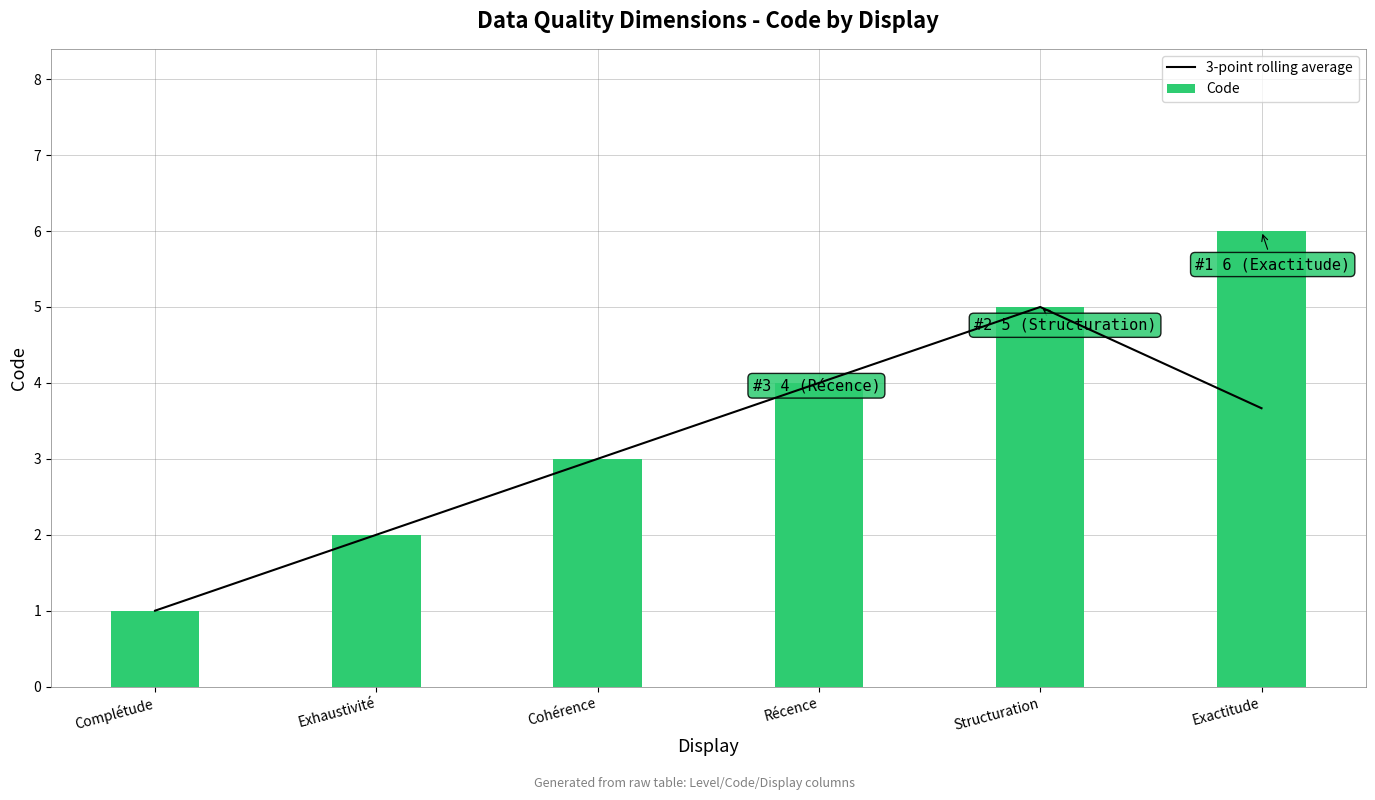

What is the smallest value displayed?

1.0